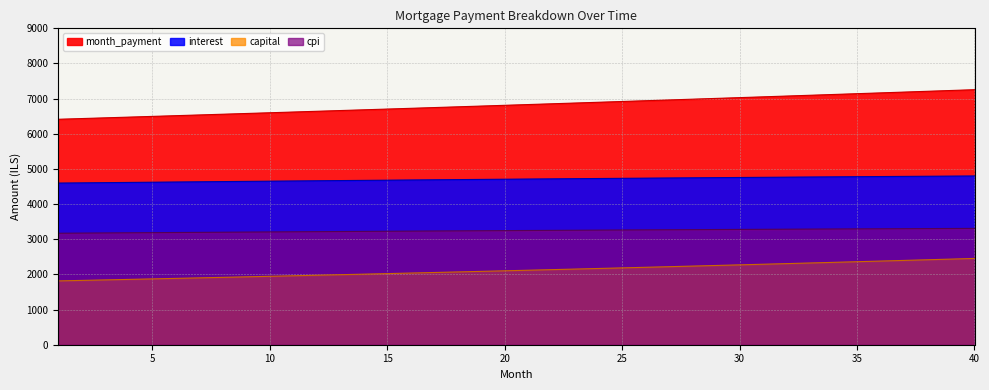

Between 16 and 39, which is larger?

39